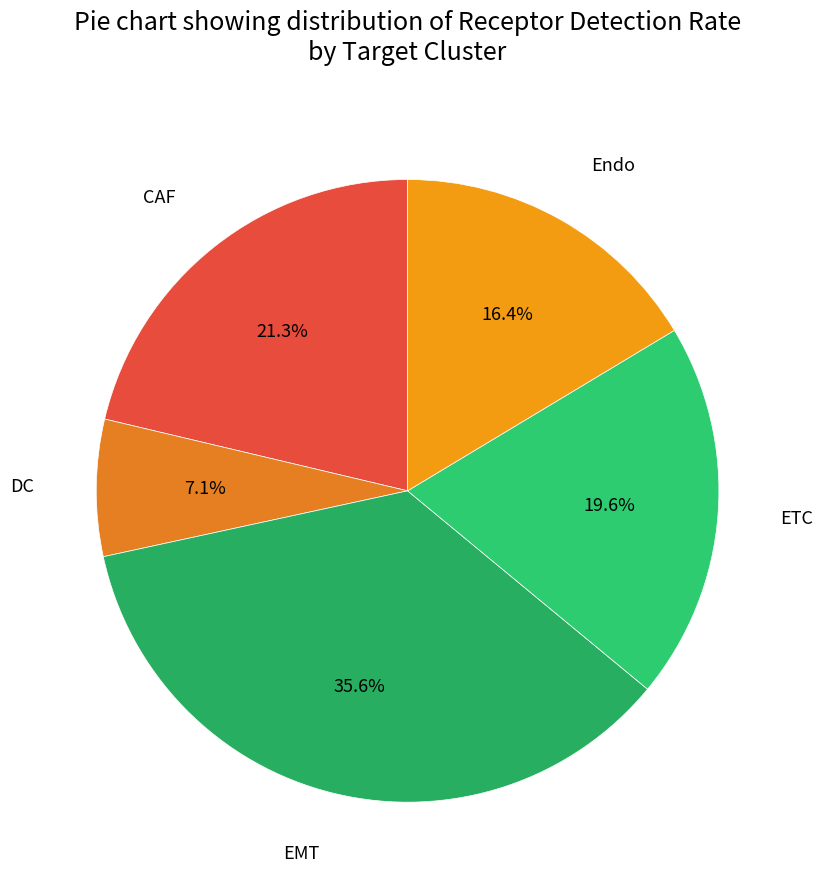

What is the largest slice in the pie chart?

EMT